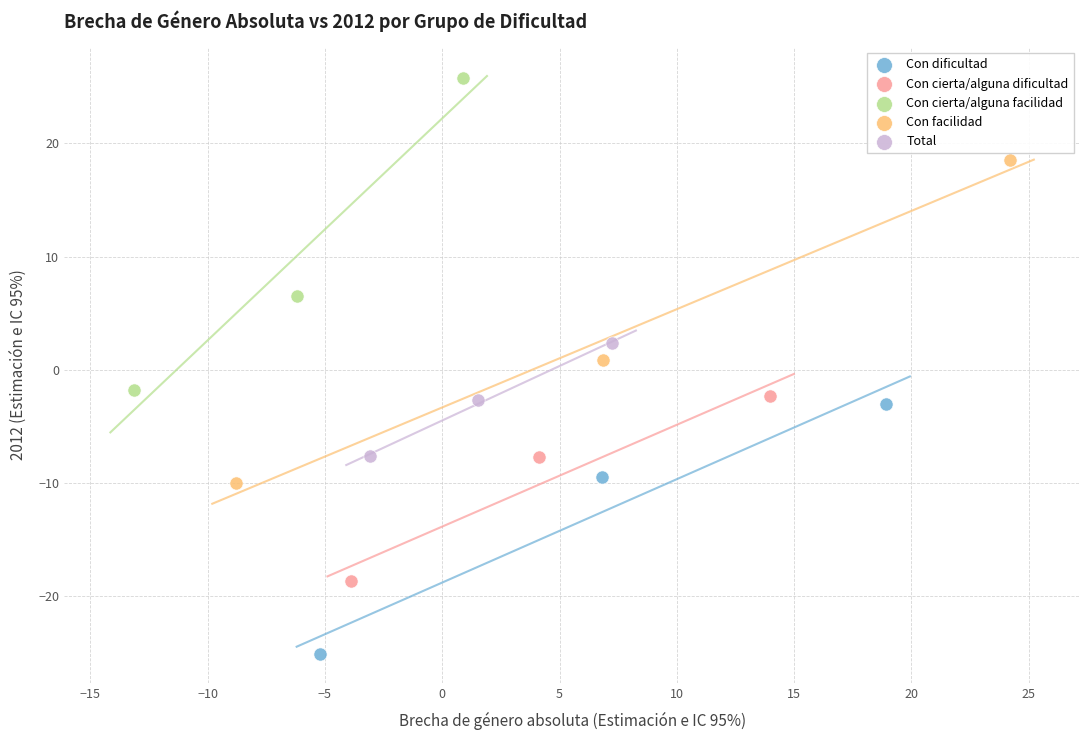

Which series contains the highest Y value?

Con cierta/alguna facilidad